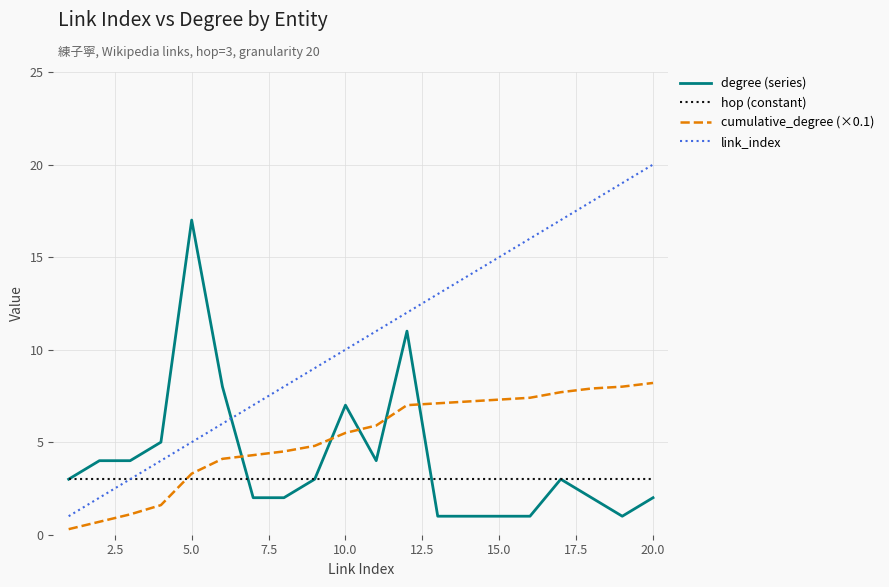

How many lines are shown in the chart?

4